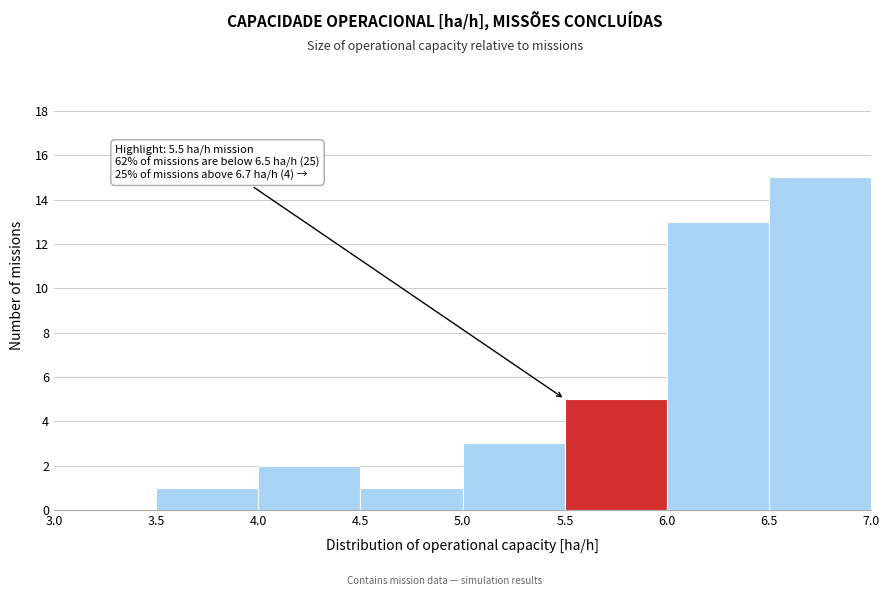

Over which range of the x-axis is the bar tallest?

6.5 to 7.0